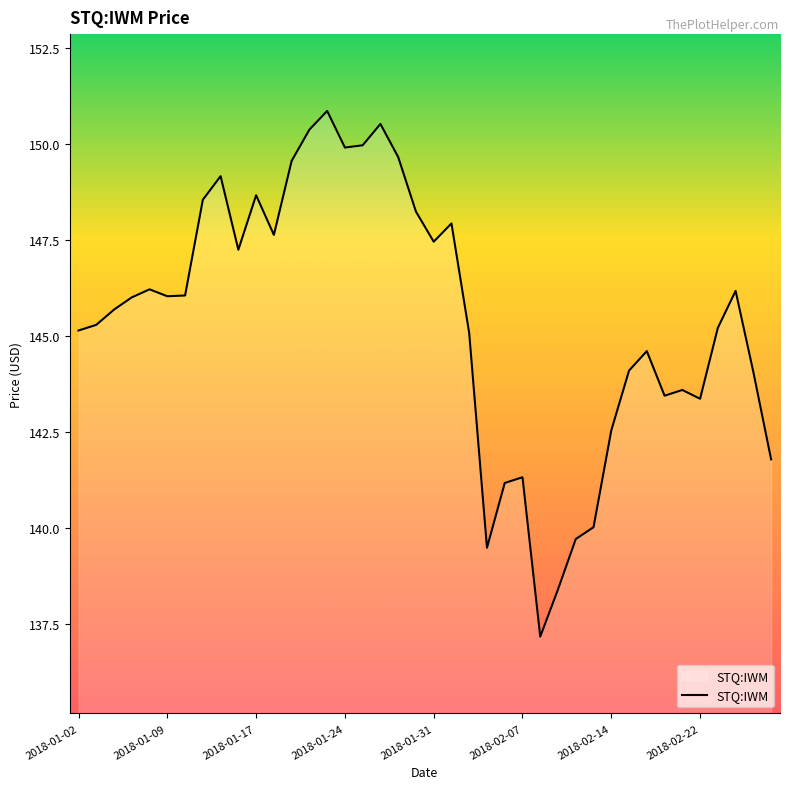

Does the chart have visible grid lines?

No